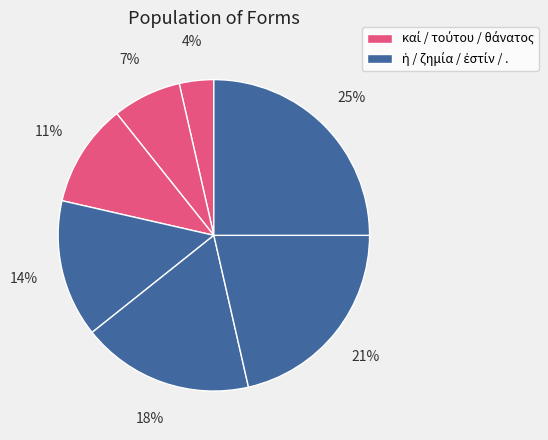

To the nearest percent, what is the difference between the largest and smallest slice percentages?

21%